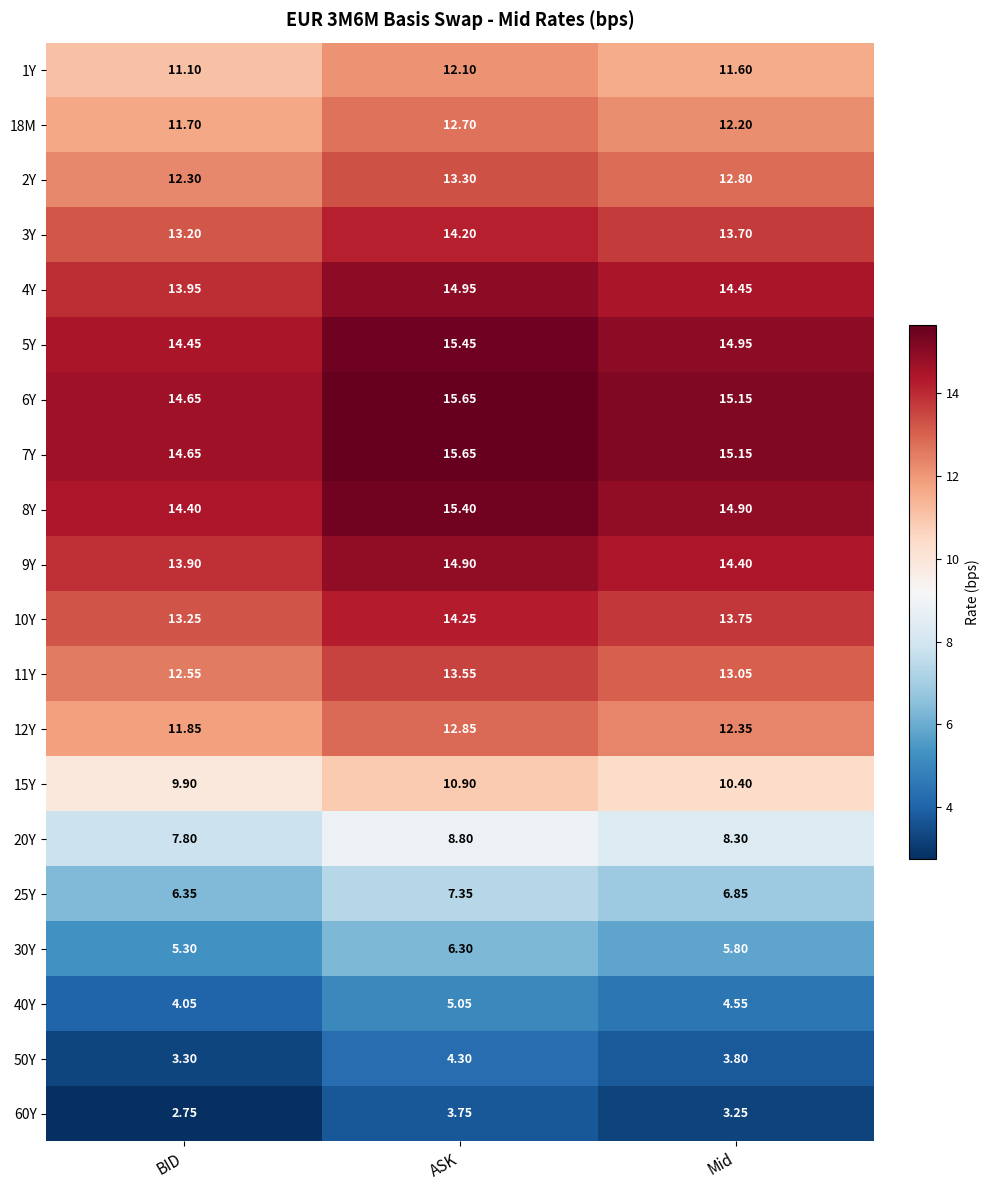

Where does the 4Y series first go above 14?

ASK